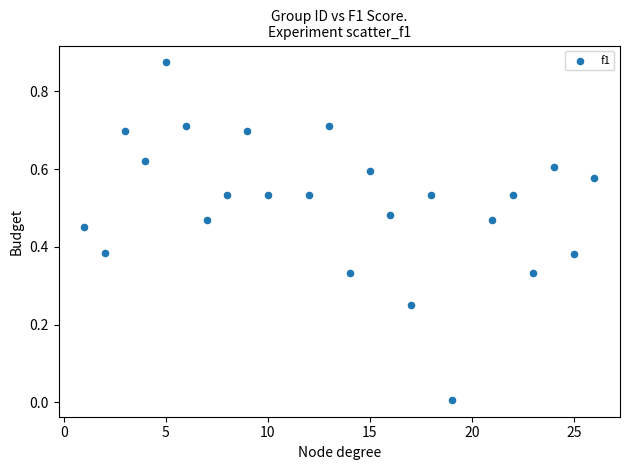

What is the range of X values (max minus min)?

25.0